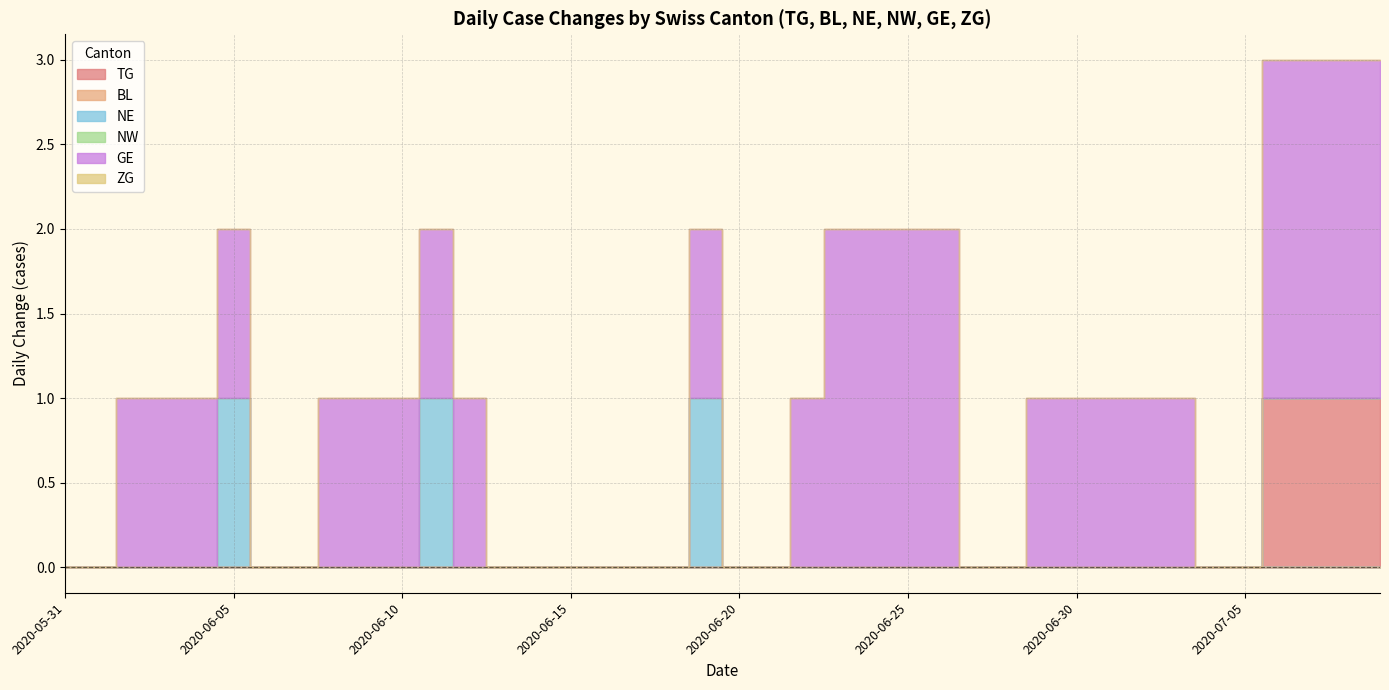

What is the total value across all series at 2020-07-09?

3